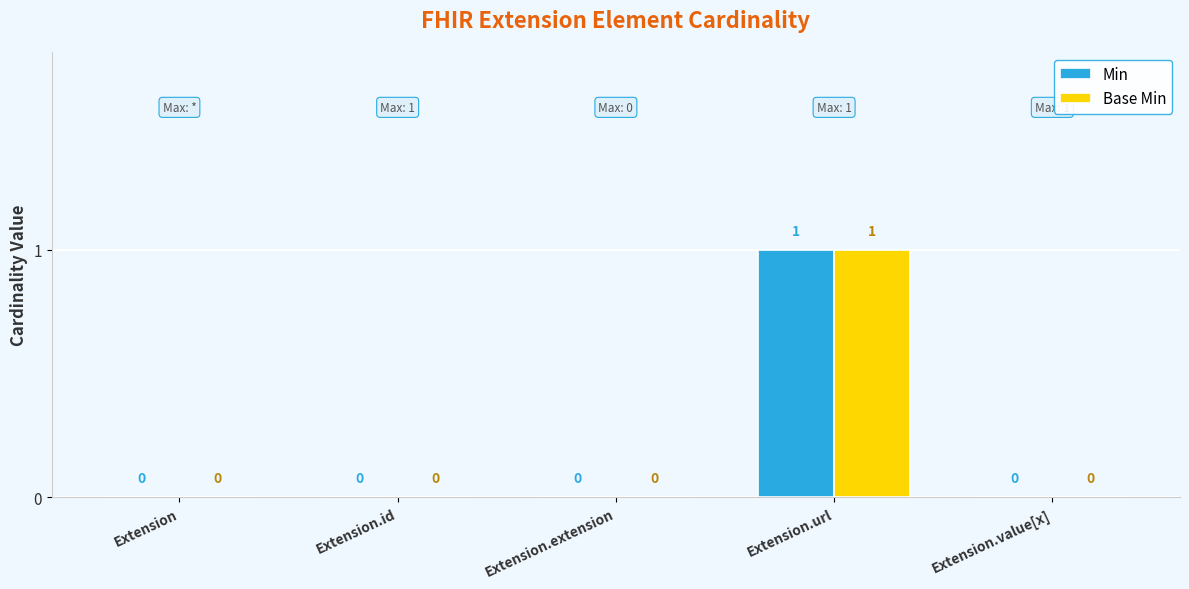

At which category is the sum across all series the highest?

Extension.url